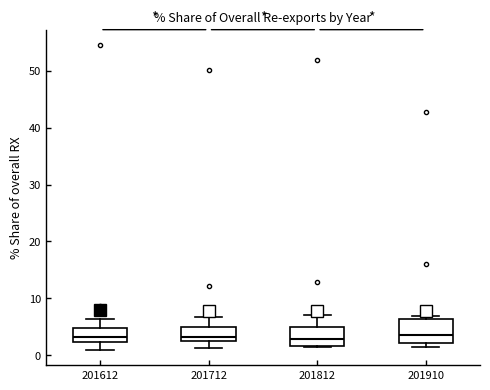

Reading left to right, transcribe this box plot: for each box, give where its median line is, the range the box spans, and where its two whiskers end, as read against the y-axis. The values are not printed on the chart, so give them approximately, as read against the axis.

201612: median 3, box 2 to 5, whiskers 1 to 6
201712: median 3, box 2 to 5, whiskers 1 to 7
201812: median 3, box 2 to 5, whiskers 1 to 7
201910: median 4, box 2 to 6, whiskers 2 (just below the box's lower edge) to 7